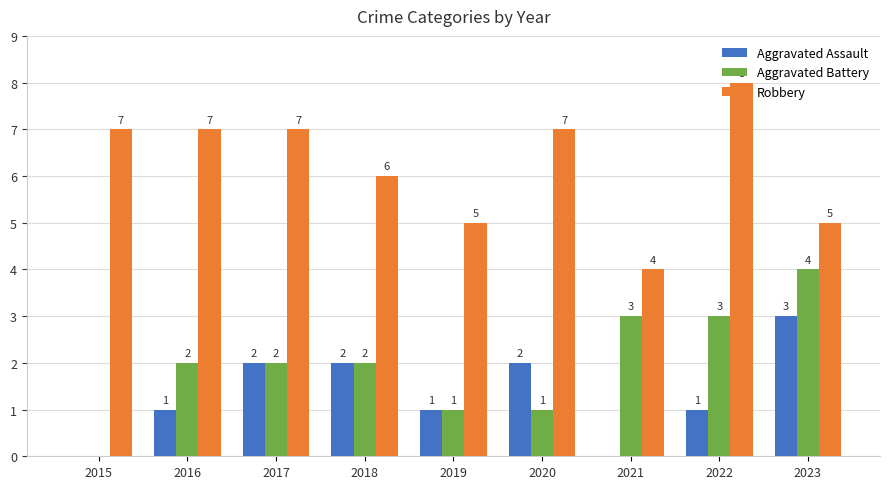

What is the spread (max minus min) of values at 2022?

7